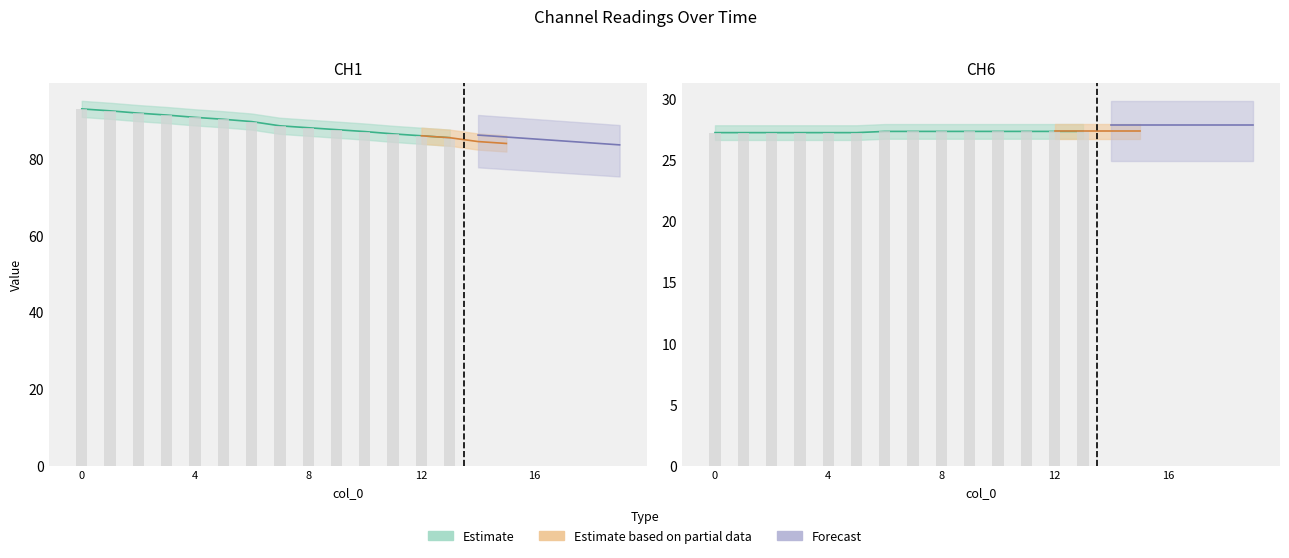

At how many categories does at least one series exceed 21?

20